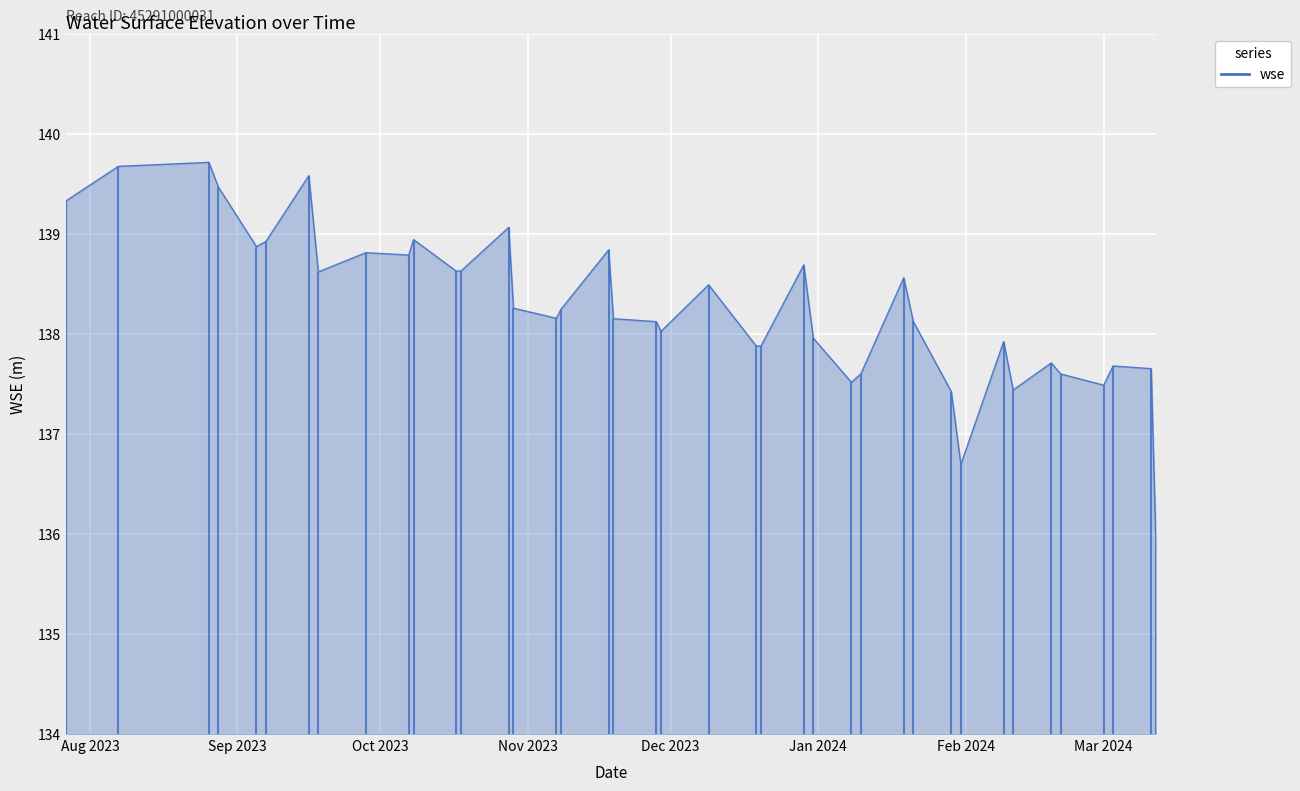

What is the greatest value displayed?

139.7